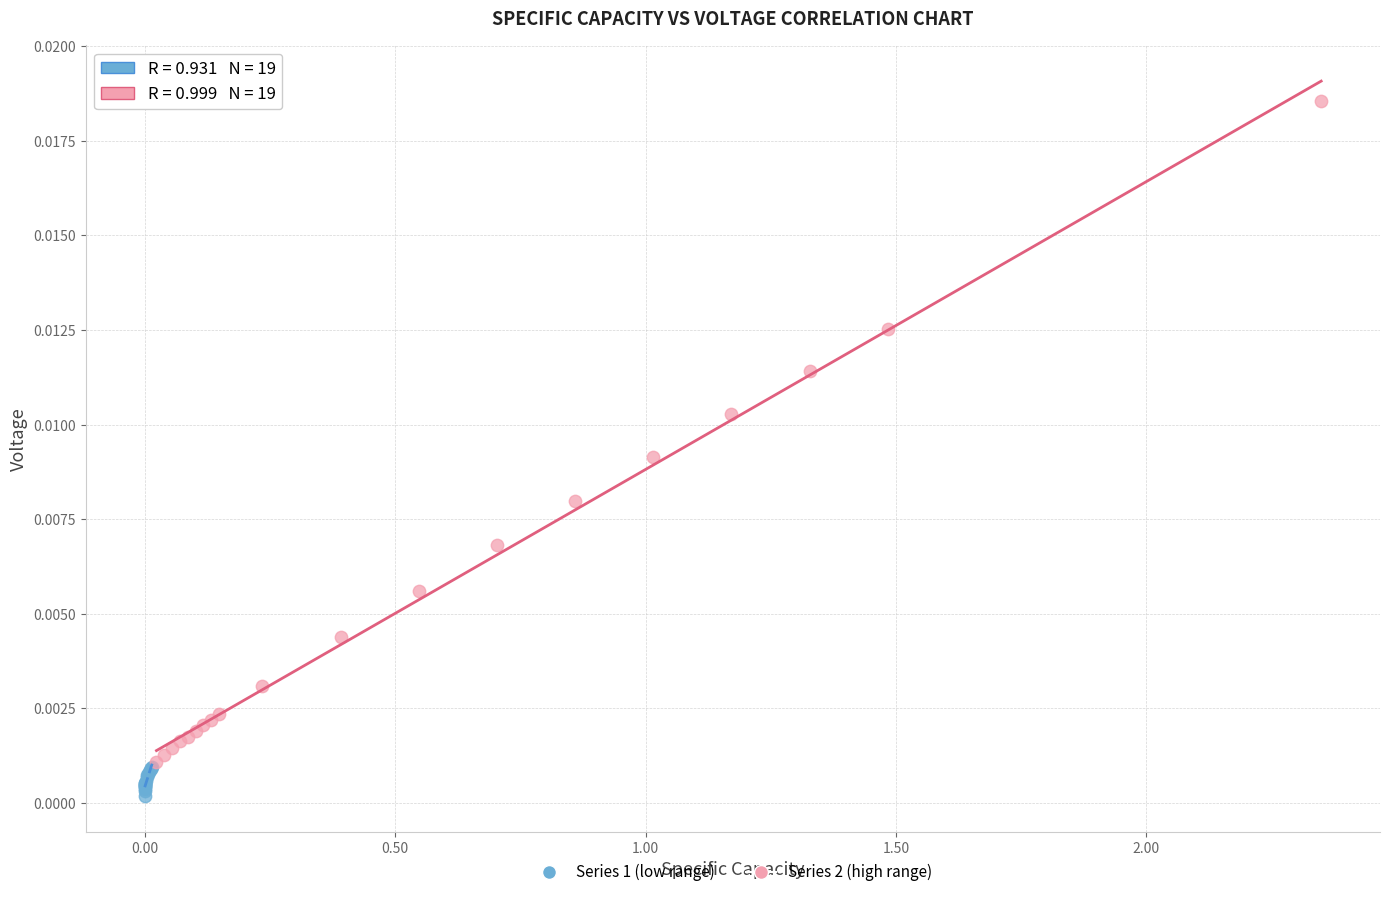

Which series reaches the maximum Y coordinate?

Series 2 (high range)